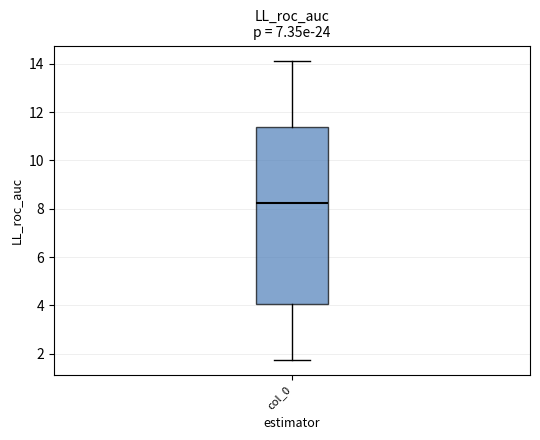

Transcribe this box plot: give where the median line is, the range the box spans, and where the two whiskers end, as read against the y-axis. The values are not printed on the chart, so give them approximately, as read against the axis.

median 8.2, box 4.0 to 11.4, whiskers 1.8 to 14.2